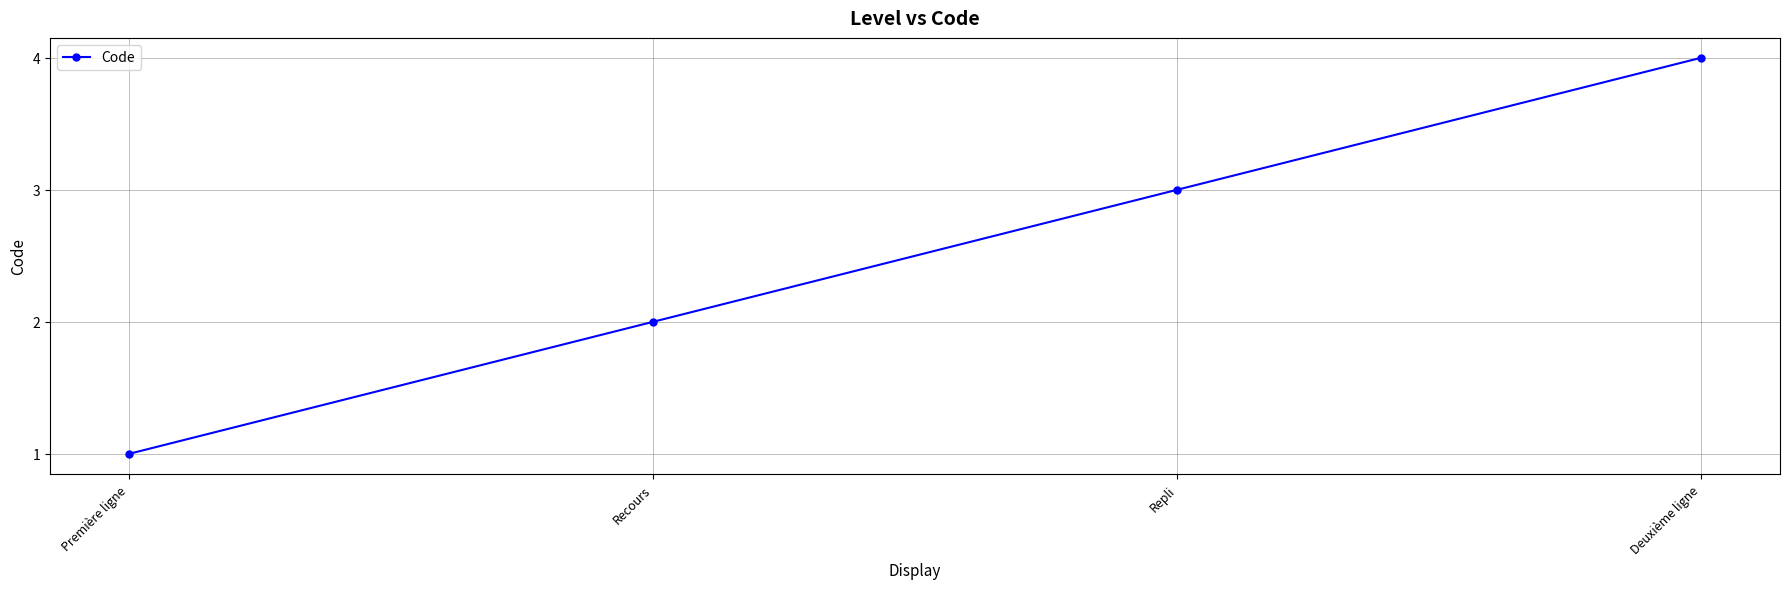

Rank the categories by value from lowest to highest.

Première ligne, Recours, Repli, Deuxième ligne